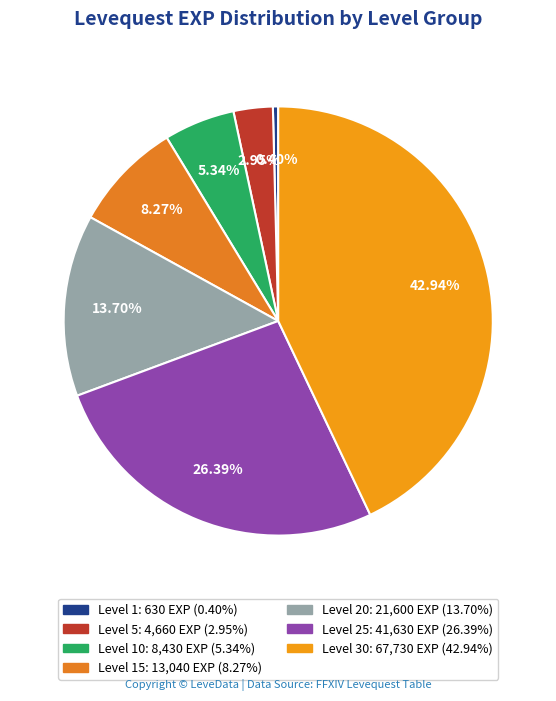

How many segments does this pie chart have?

7